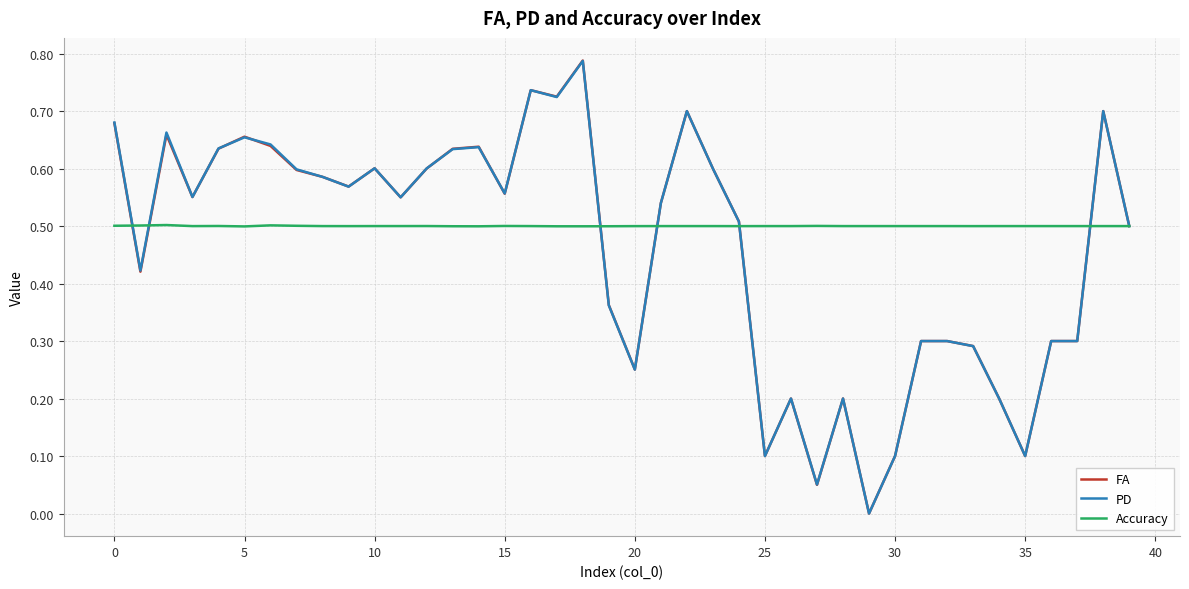

At how many categories does at least one series exceed 0?

40